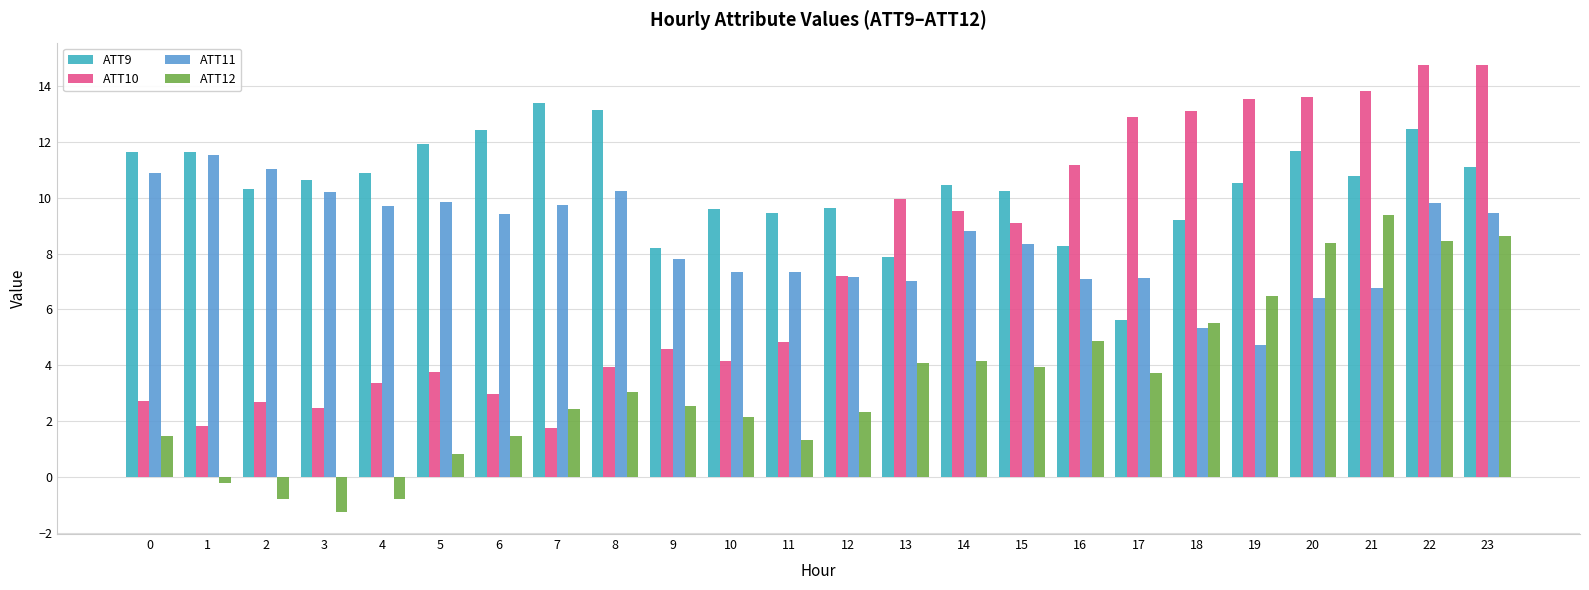

At 5, list the series in order from smallest to largest.

ATT12, ATT10, ATT11, ATT9